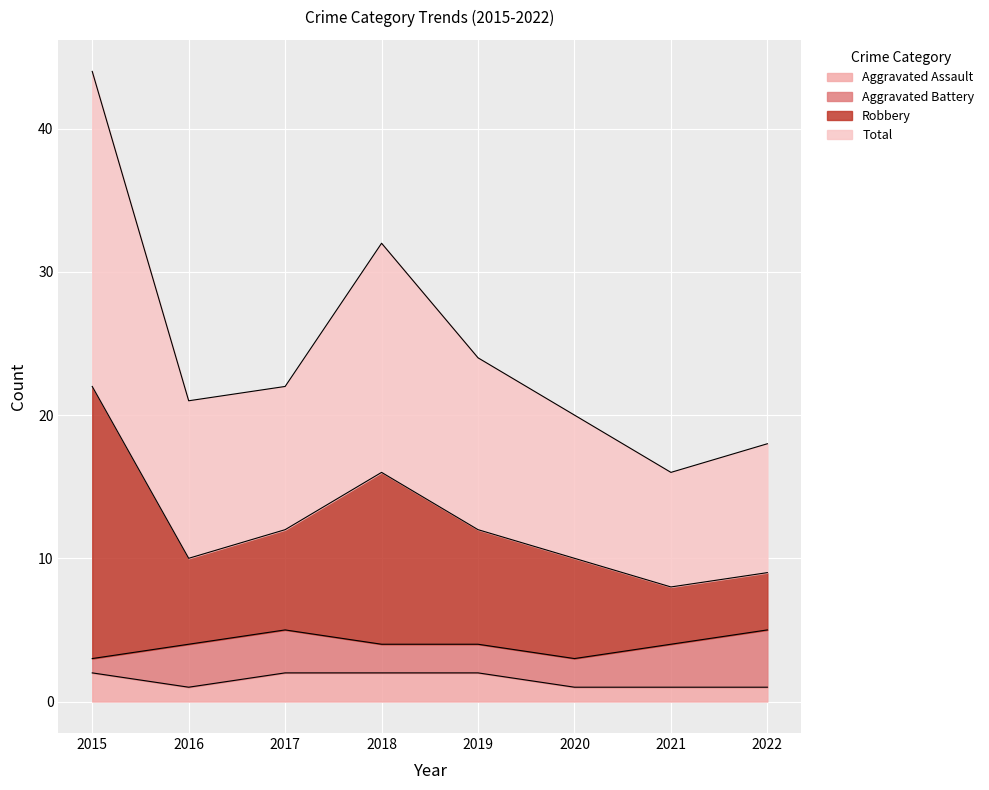

The value of Total at 2019 is 12. True or false?

True